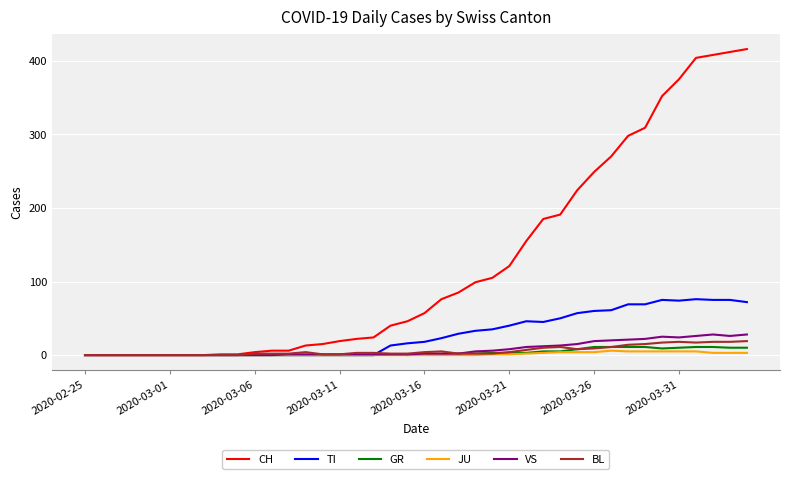

Which series has the largest total across all categories?

CH